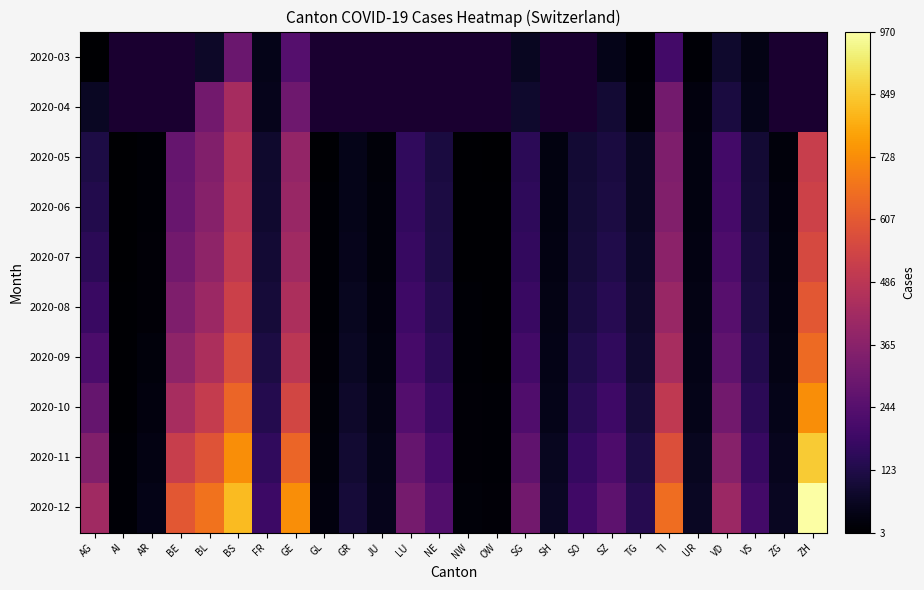

Which series changed the most between AG and BL?

2020-12